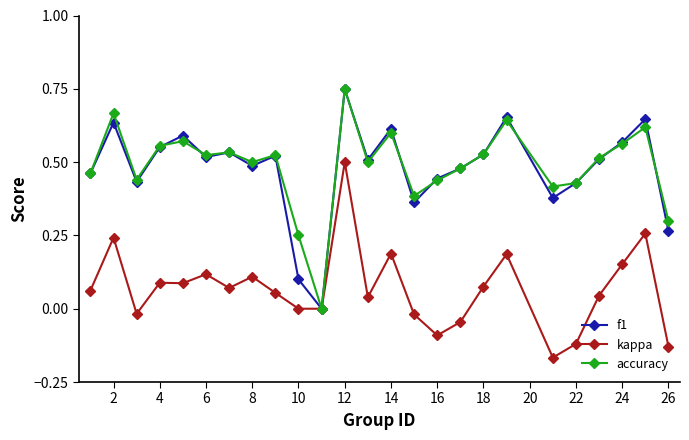

True or false: f1 has more than 0 interior local peaks.

True